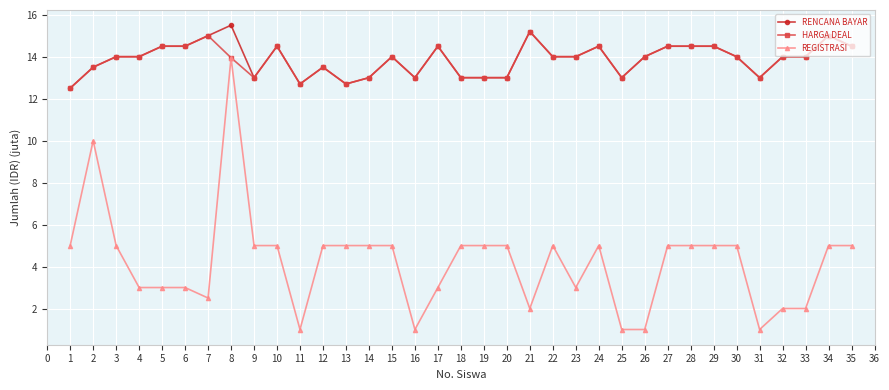

The REGISTRASI series shows 1.7 at 2. True or false?

False